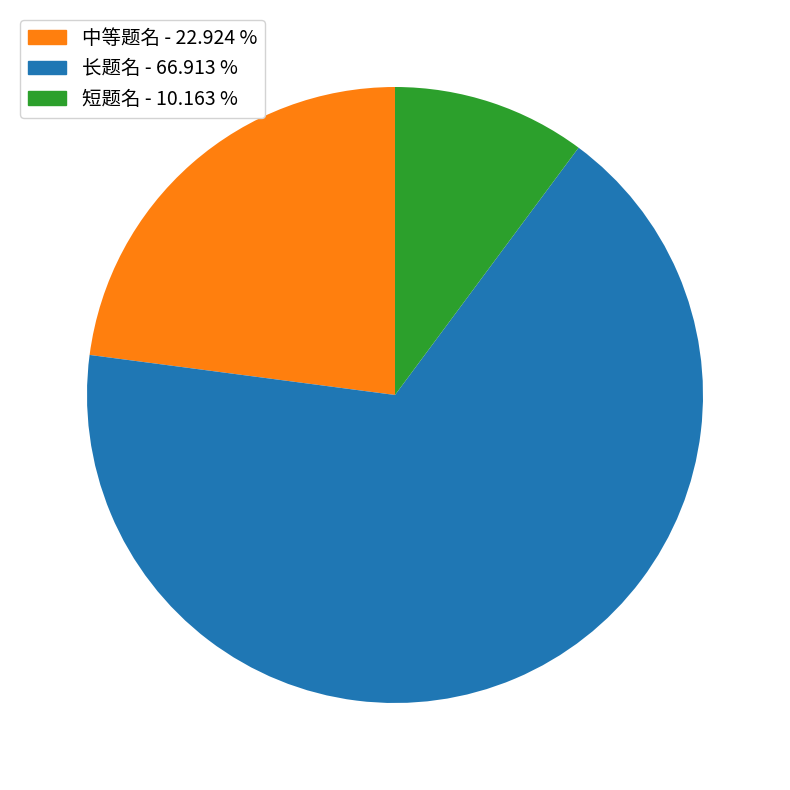

What is the ratio of the value at 中等题名 - 22.924 % to the value at 长题名 - 66.913 %?

0.3